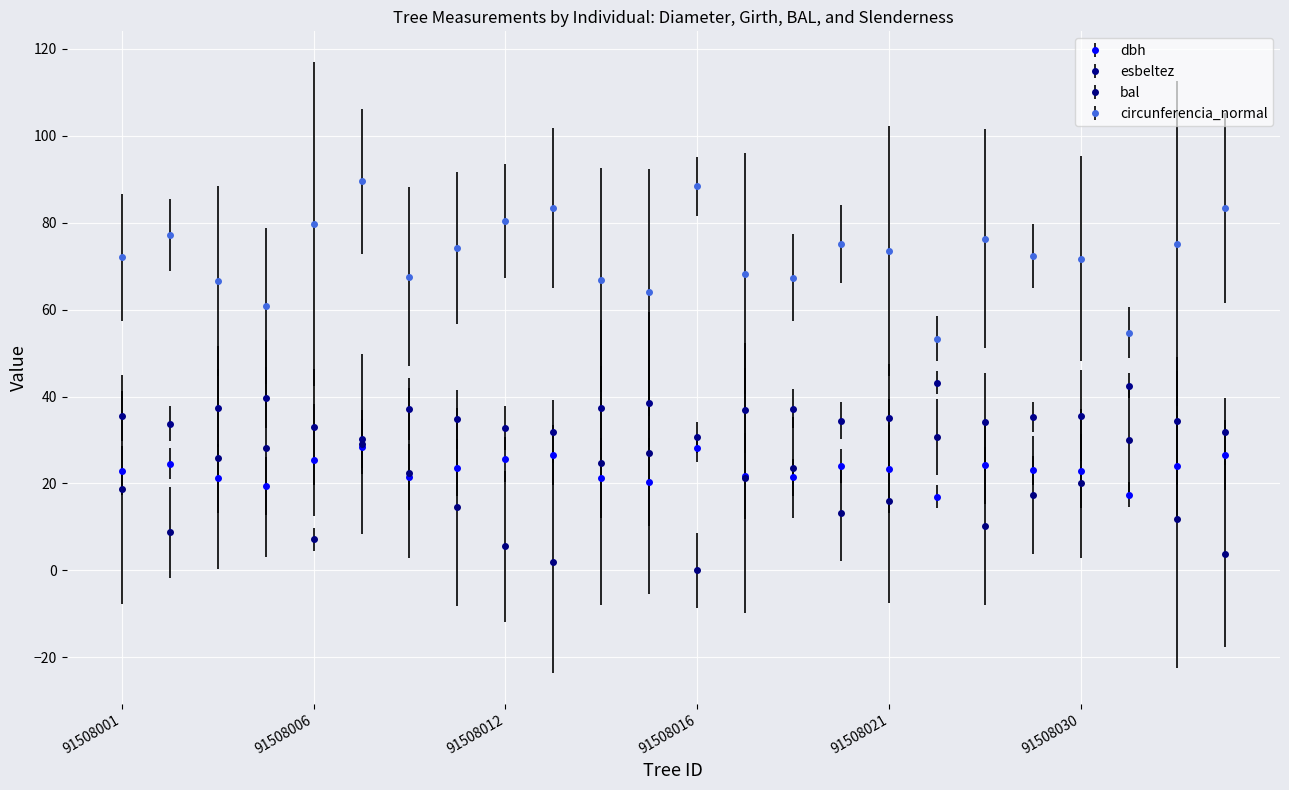

True or false: dbh has more than 1 points higher than both neighbors.

True